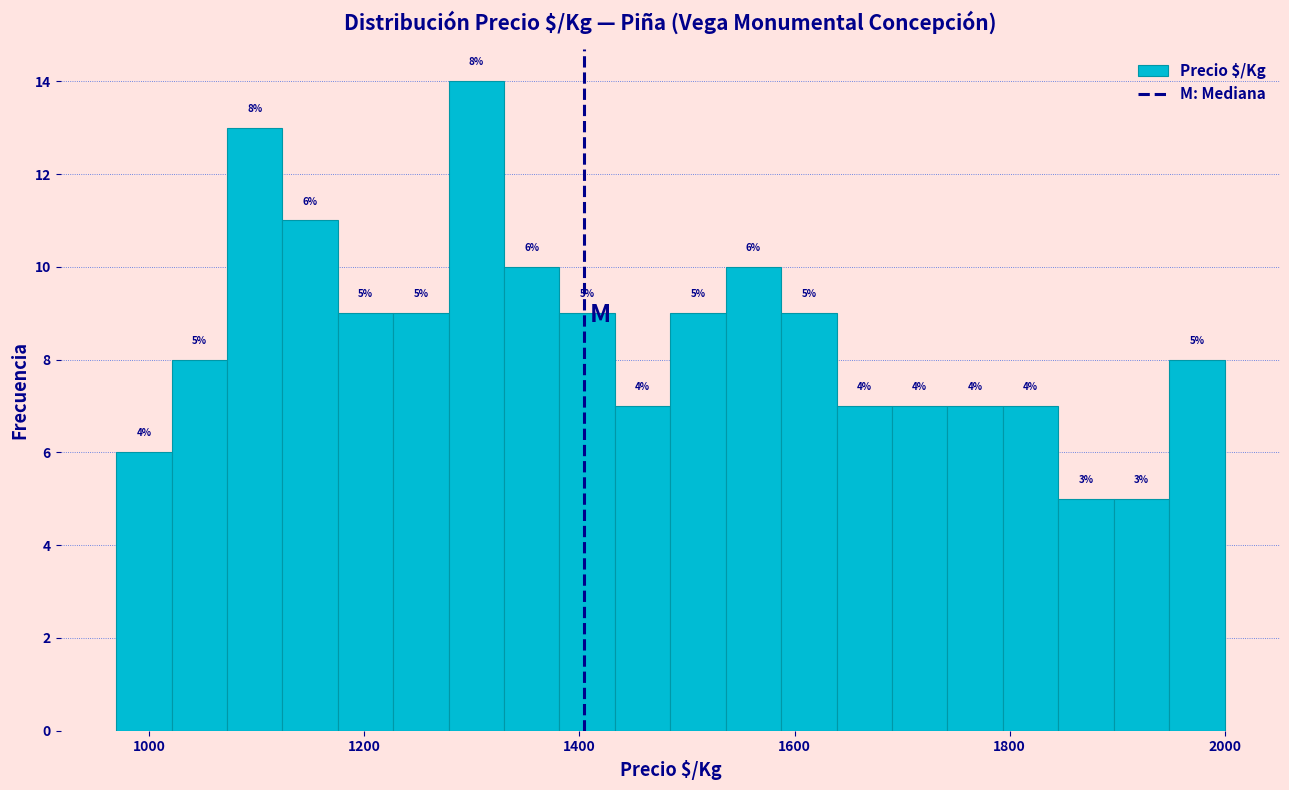

Around what value on the x-axis is the tallest bar? Give the approximate position of its centre, as read against the axis.

1300